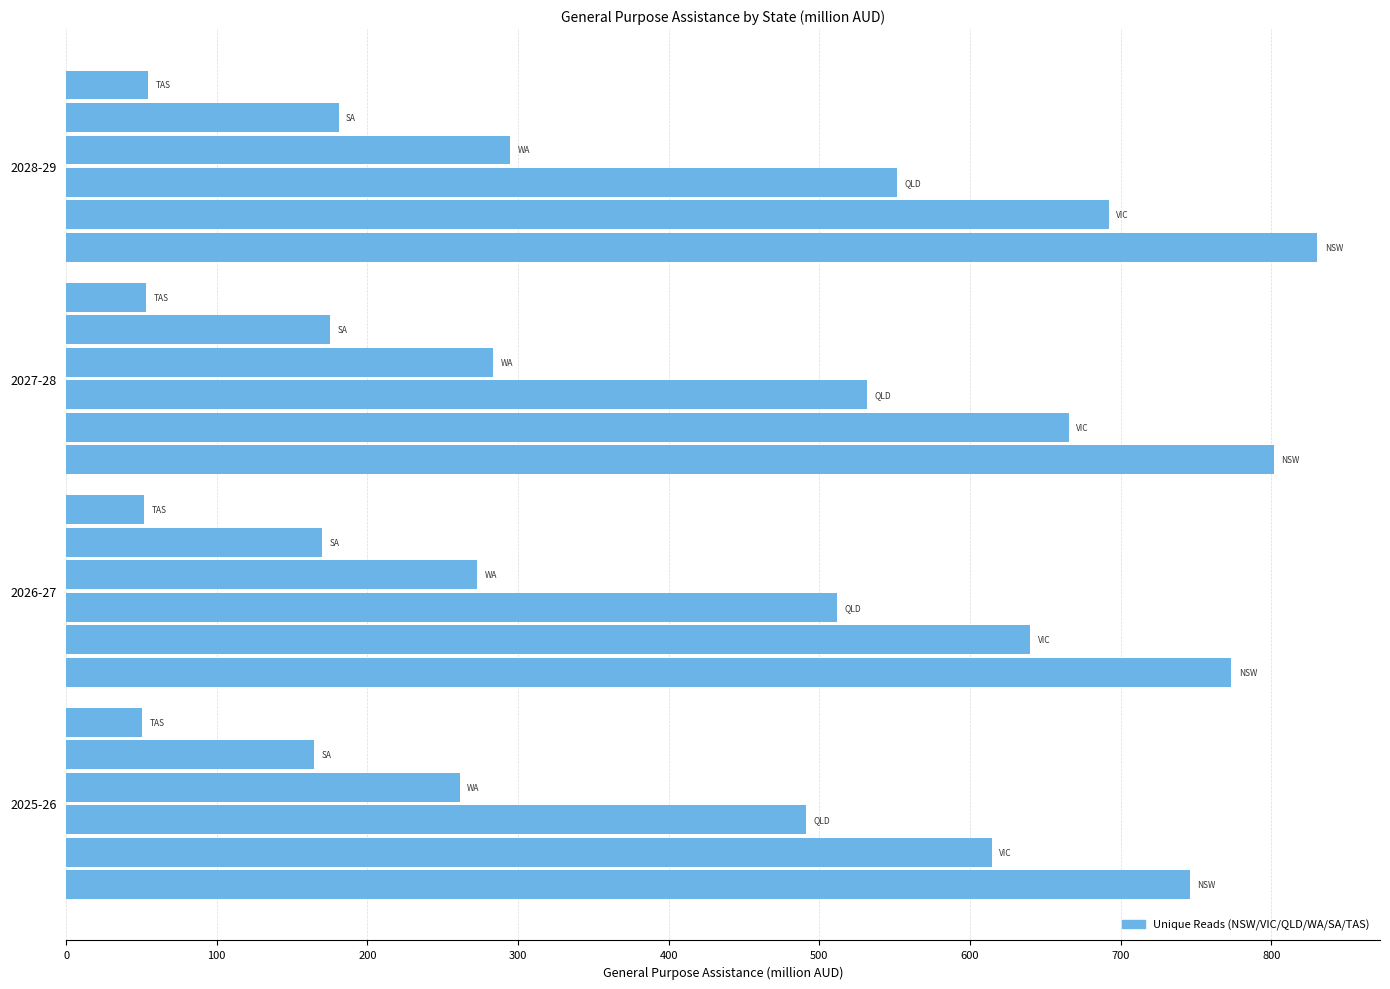

Count the number of data series in this chart.

6